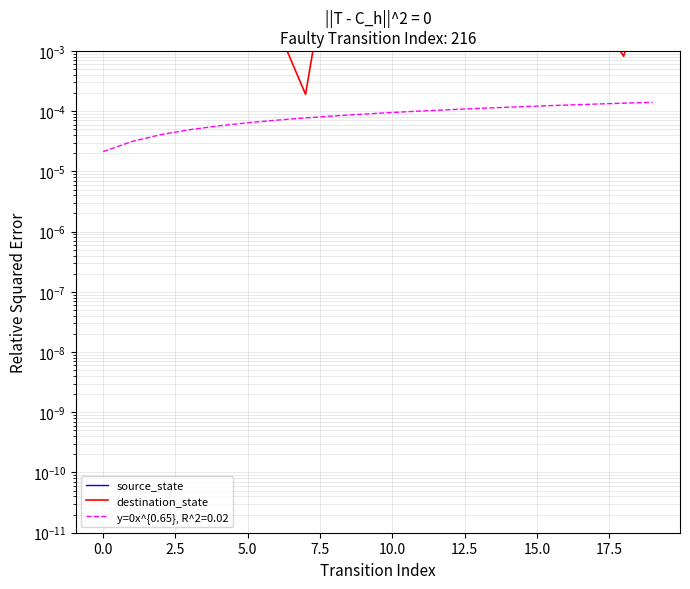

What is the label of the 5th point from the left?

7.5